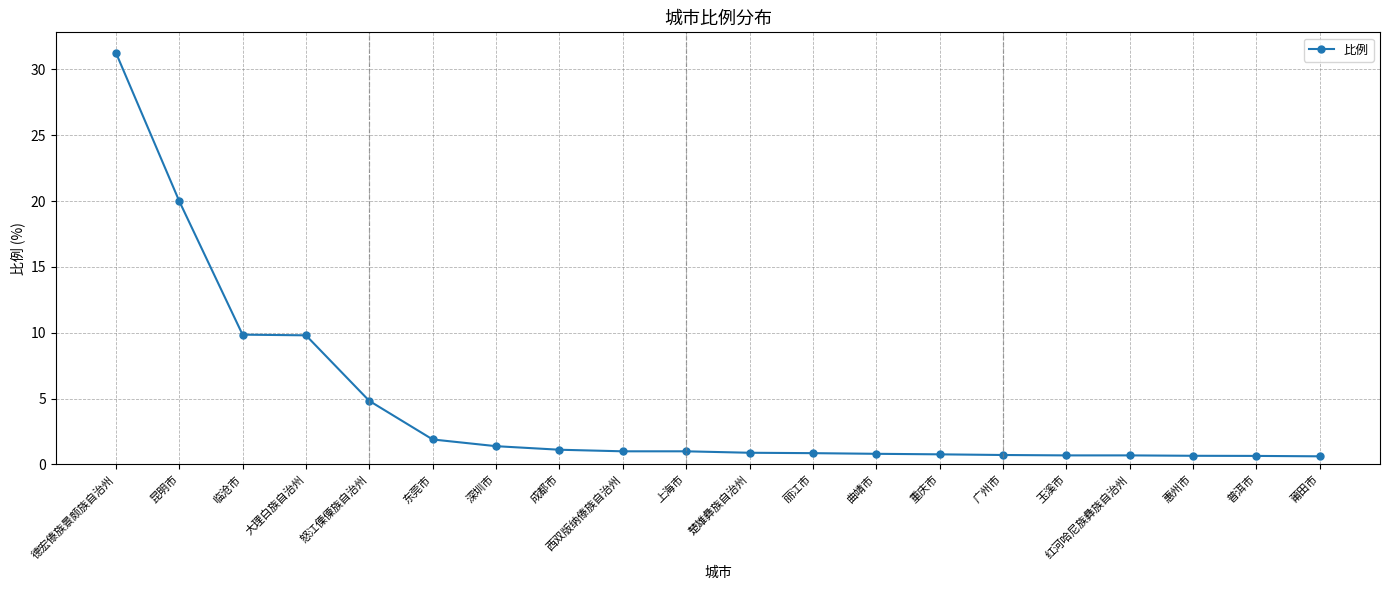

What is the minimum value shown in the chart?

0.6